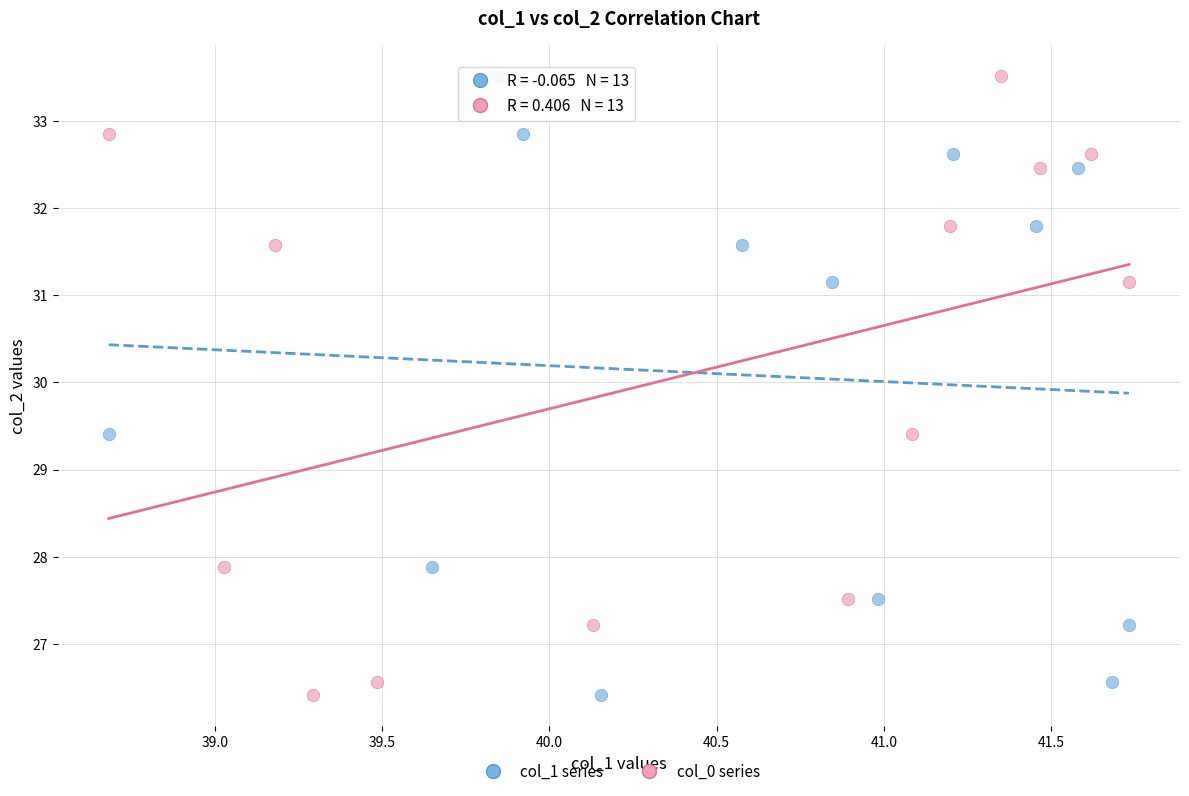

What are all the series names shown in the legend?

col_1 series, col_0 series